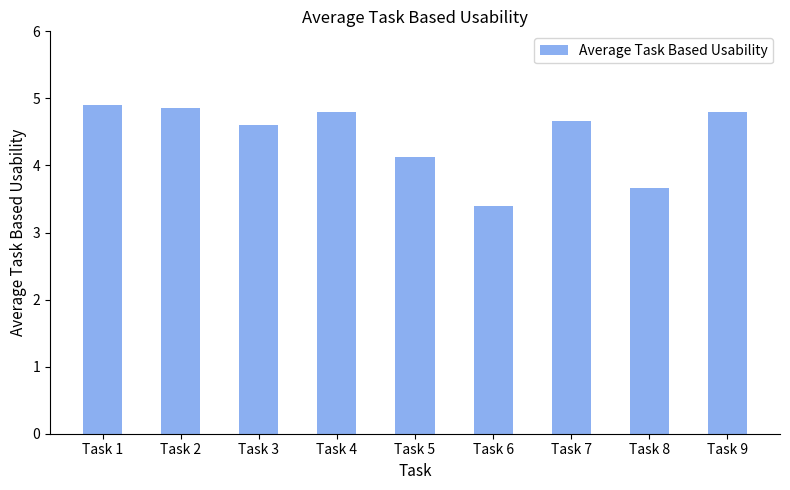

Reading right to left, transcribe all the data shown in this chart.

Task 9=4.8	Task 8=3.7	Task 7=4.7	Task 6=3.4	Task 5=4.1	Task 4=4.8	Task 3=4.6	Task 2=4.9	Task 1=4.9